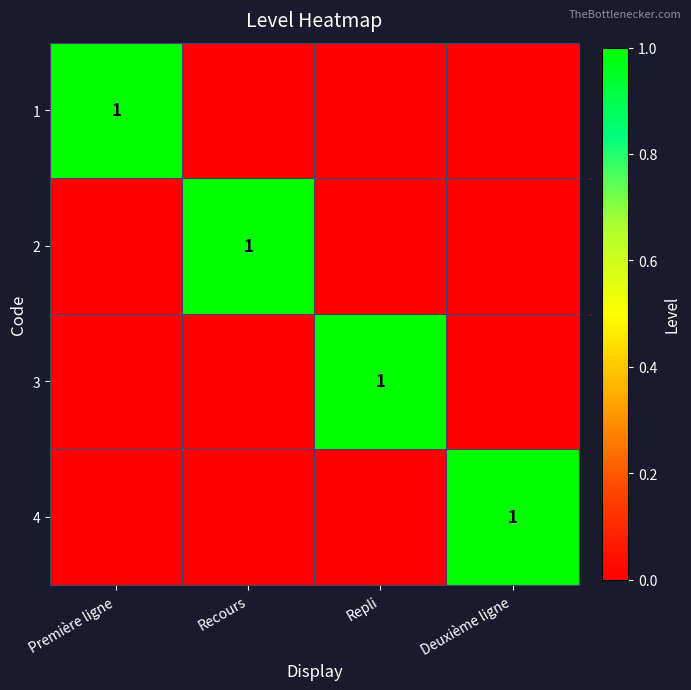

Is it true that 1 equals 1 at Première ligne?

True